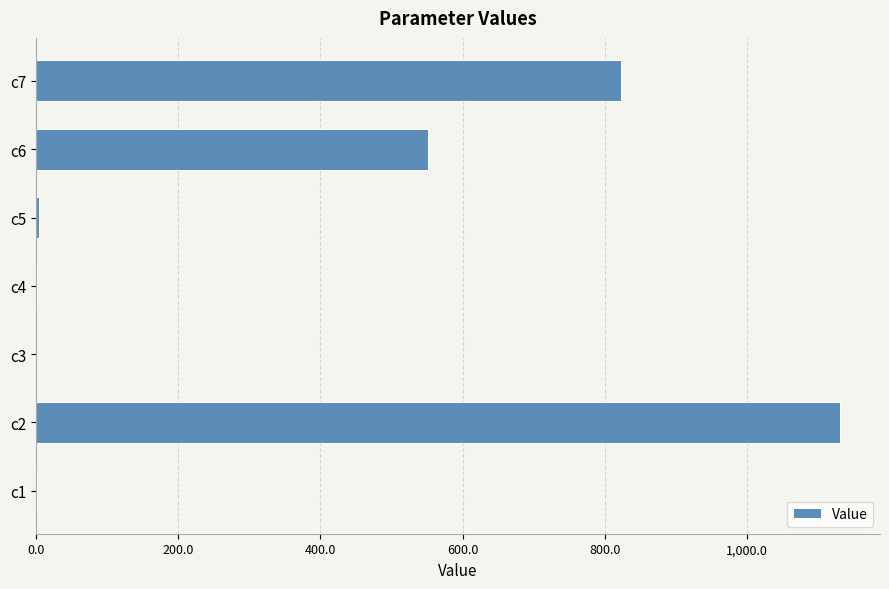

At which label is the value closest to 565?

c6